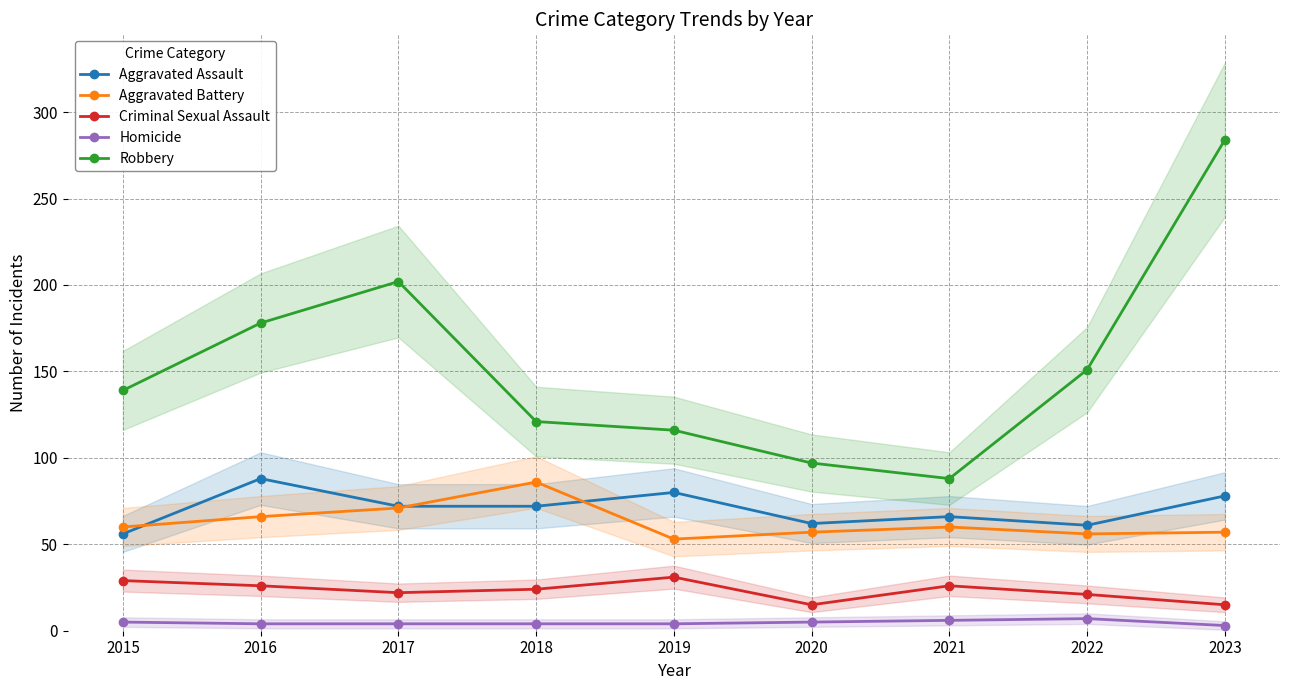

What is the average value of the Criminal Sexual Assault series?

23